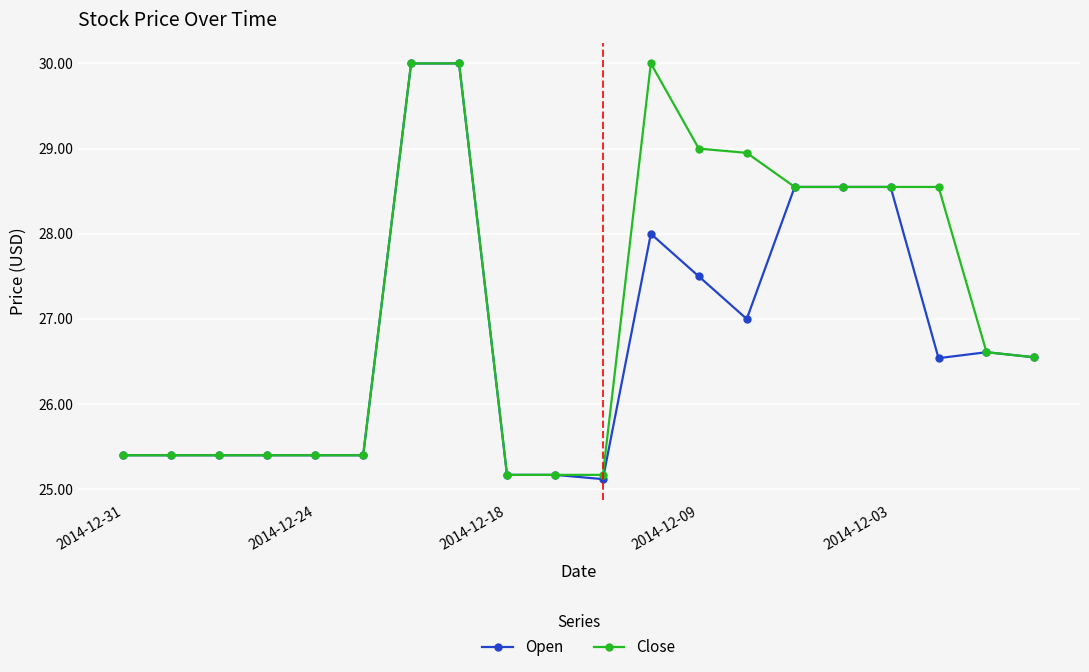

Does the chart display data point markers on the line(s)?

Yes